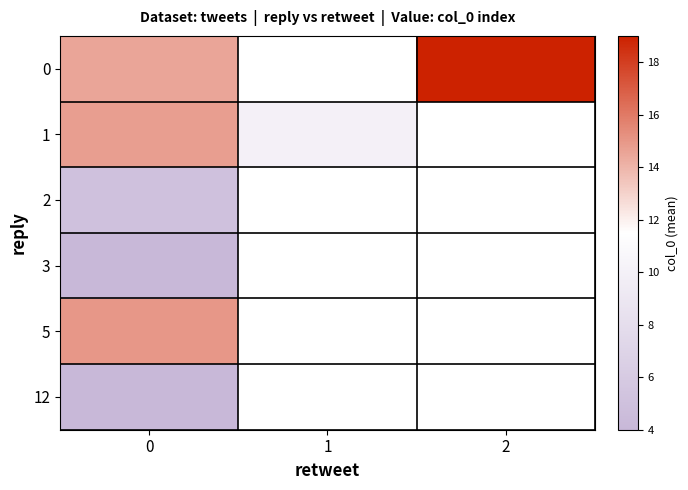

Between 2 and 1, which is larger?

1